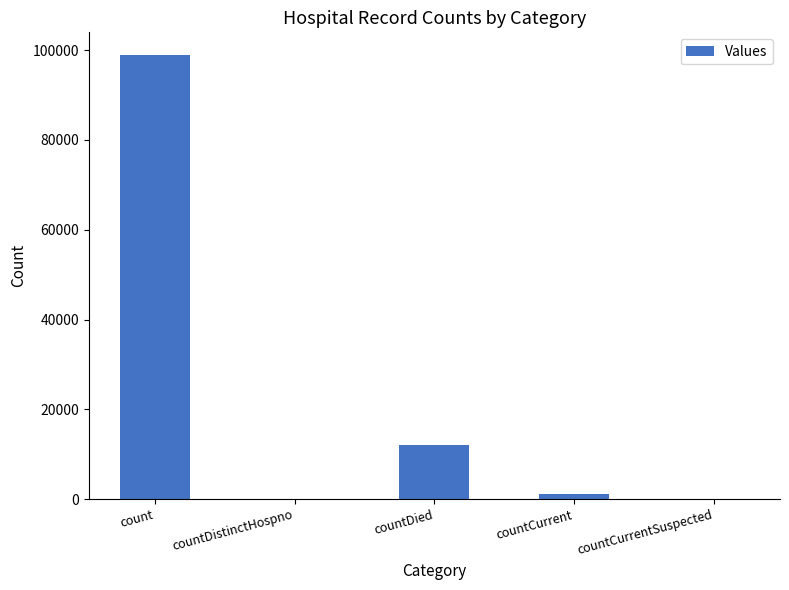

Reading right to left, extract all data points from this chart.

0	1074	12146	0	99034